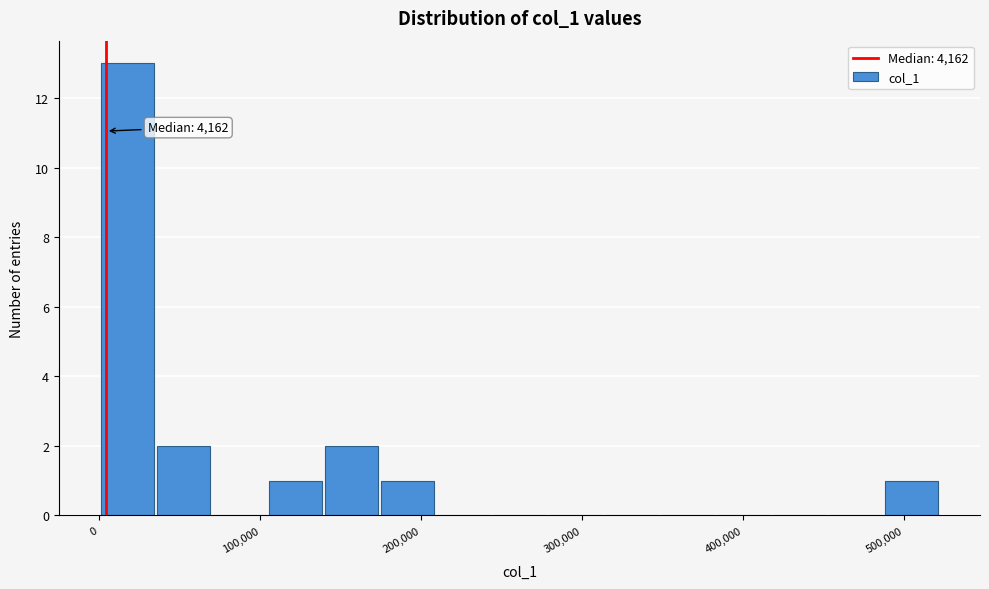

Read against the x-axis, roughly where is the centre of the tallest bar?

20000